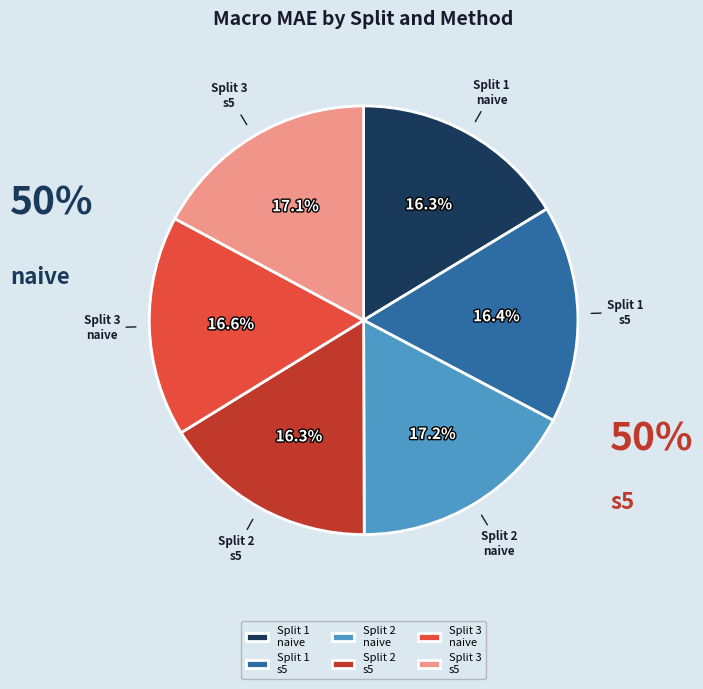

Do Split 3
s5 and Split 2
naive together represent more than half of the pie?

No